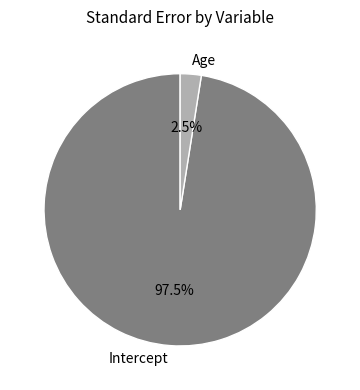

What is the largest slice in the pie chart?

Intercept